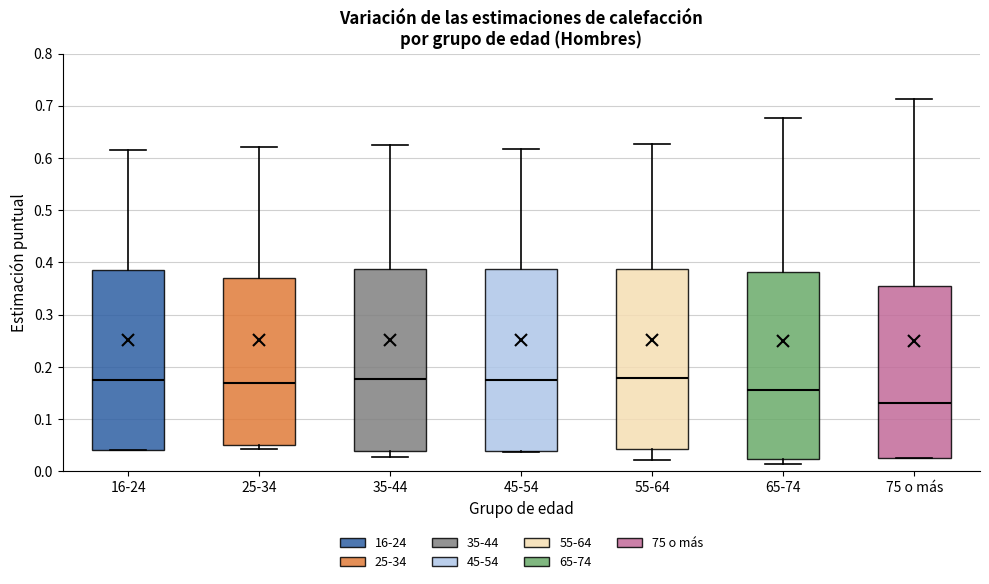

Reading left to right, transcribe this box plot: for each box, give where its median line is, the range the box spans, and where its two whiskers end, as read against the y-axis. The values are not printed on the chart, so give them approximately, as read against the axis.

16-24: median 0.18, box 0.04 to 0.39, whiskers 0.04 to 0.61
25-34: median 0.17, box 0.05 to 0.37, whiskers 0.04 to 0.62
35-44: median 0.18, box 0.04 to 0.39, whiskers 0.03 to 0.62
45-54: median 0.17, box 0.04 to 0.39, whiskers 0.04 to 0.62
55-64: median 0.18, box 0.04 to 0.39, whiskers 0.02 to 0.63
65-74: median 0.16, box 0.02 to 0.38, whiskers 0.01 to 0.68
75 o más: median 0.13, box 0.03 to 0.36, whiskers 0.03 to 0.71